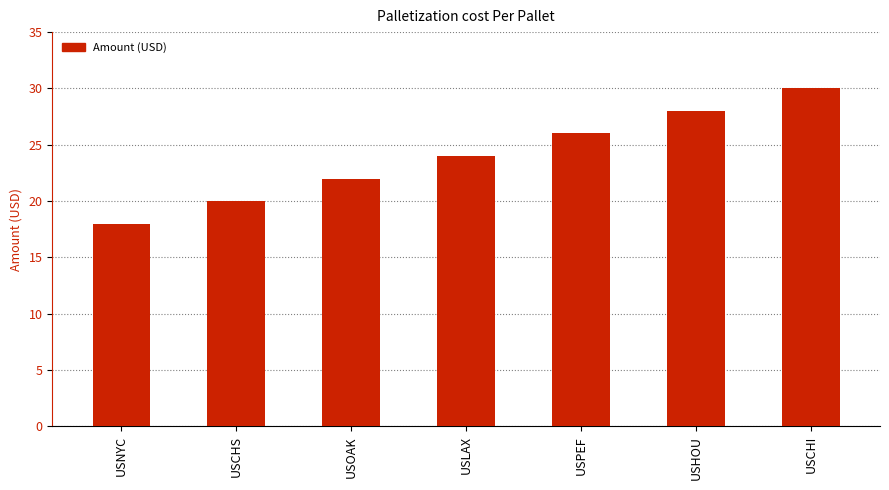

True or false: the data shows 18 at USNYC.

True